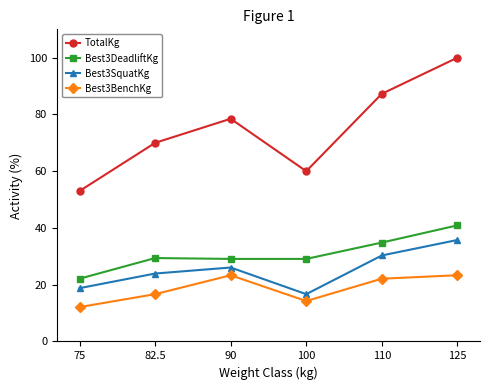

Where does the Best3SquatKg series first go above 26?

90